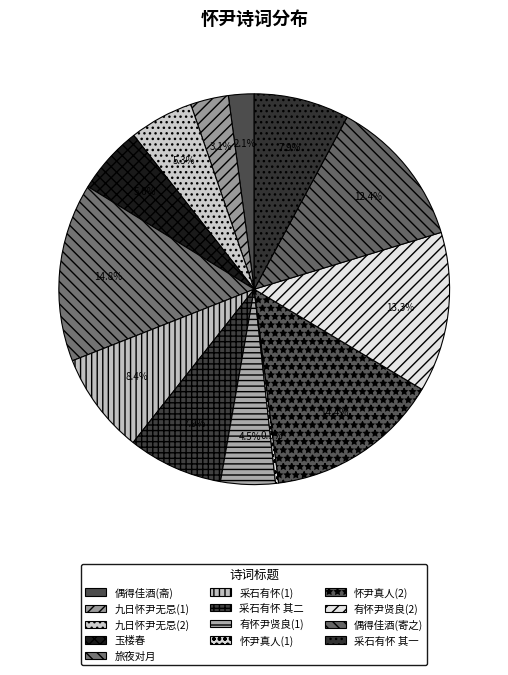

What is the largest slice in the pie chart?

旅夜对月有怀尹舜卿